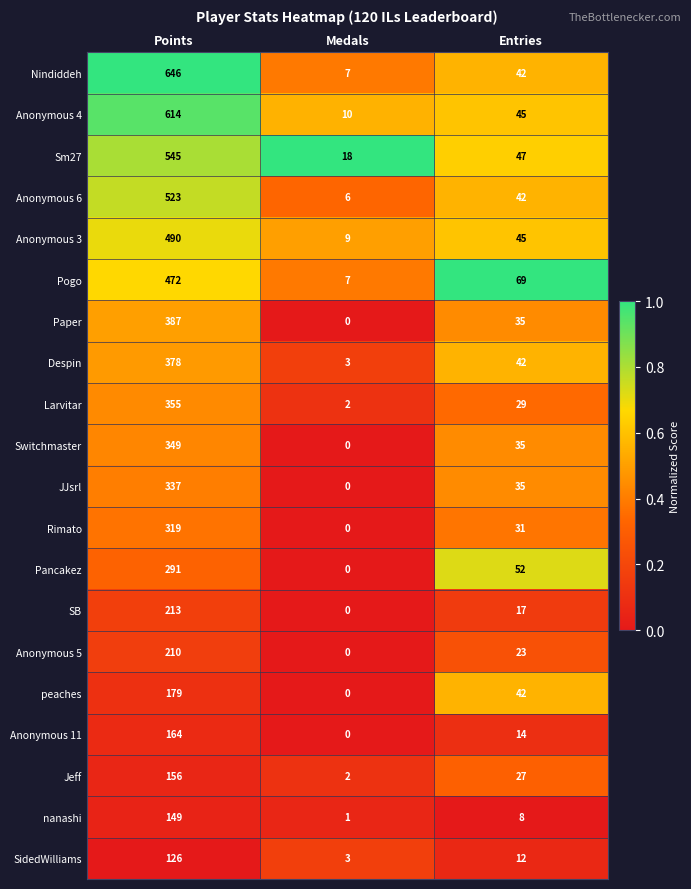

The value of Switchmaster at Points is 455. True or false?

False